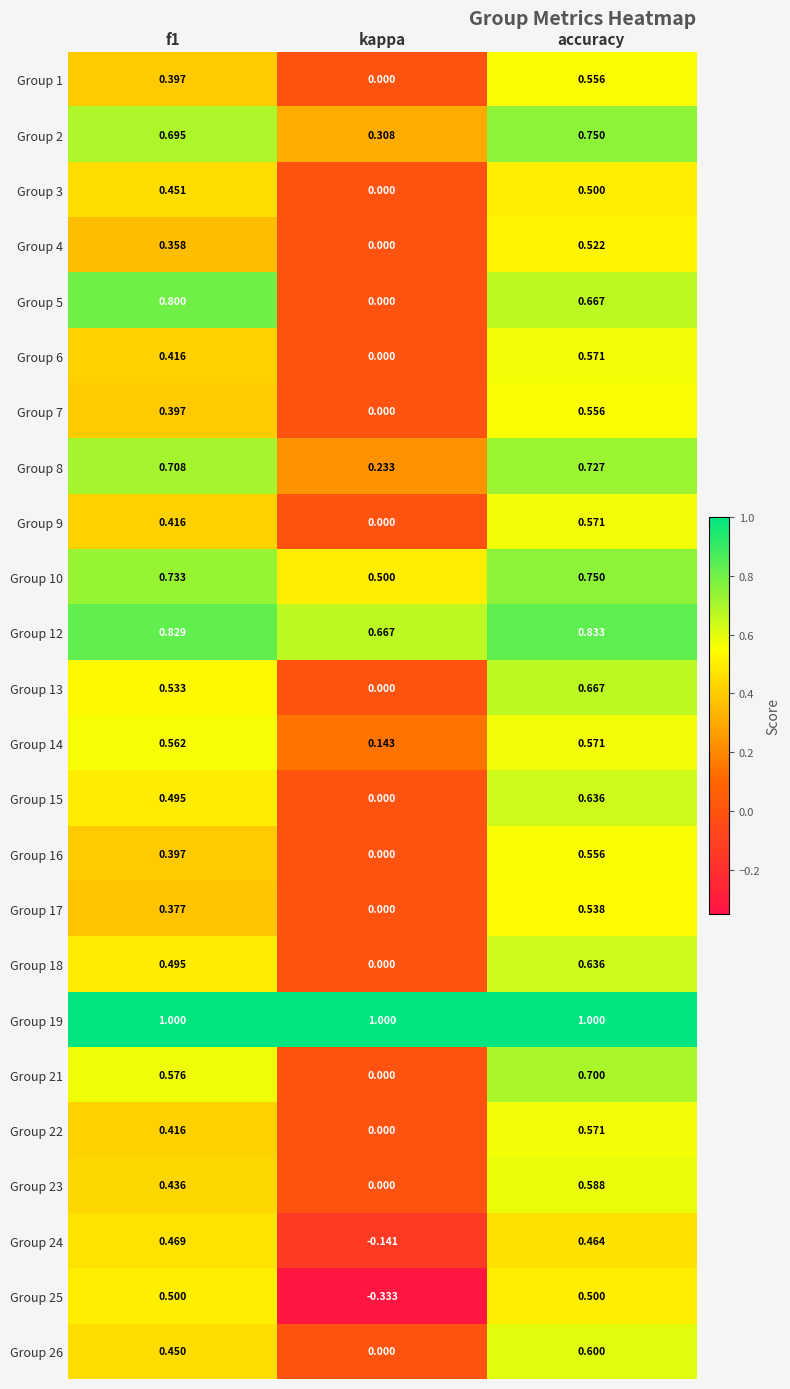

What is the total value across all series at kappa?

2.4